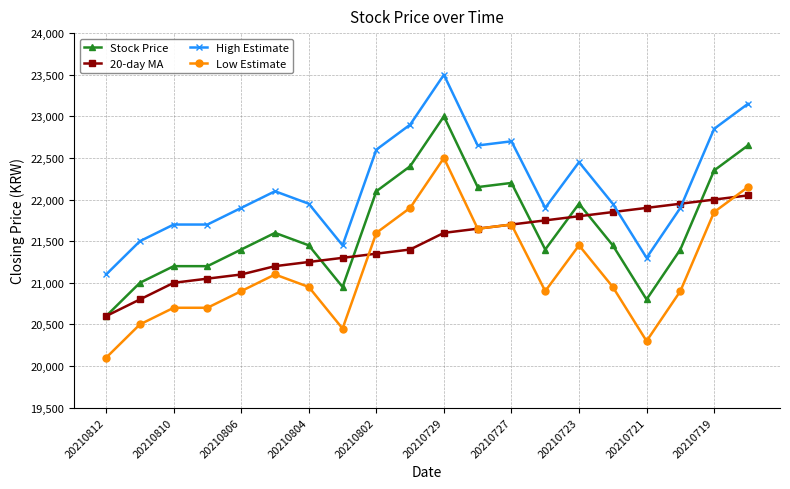

True or false: High Estimate and Low Estimate cross at least once.

False